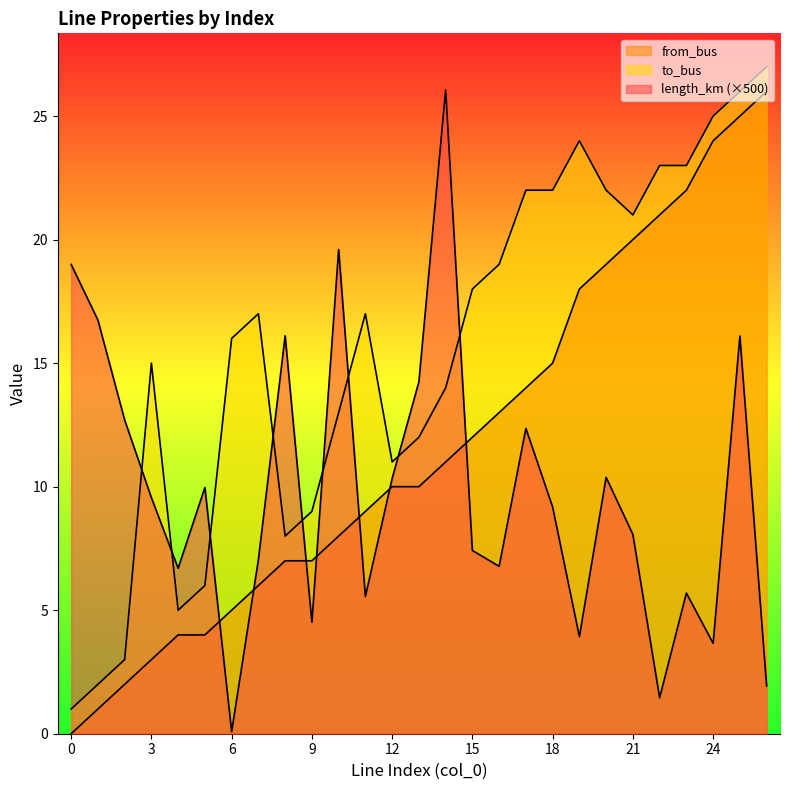

What are all the series names shown in the legend?

length_km, from_bus, to_bus